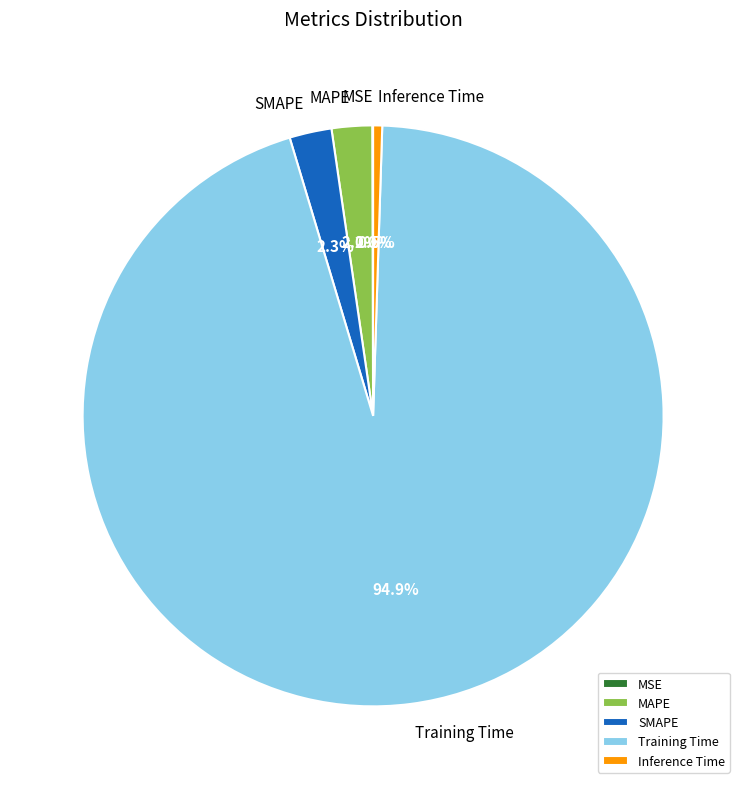

What is the largest slice in the pie chart?

Training Time